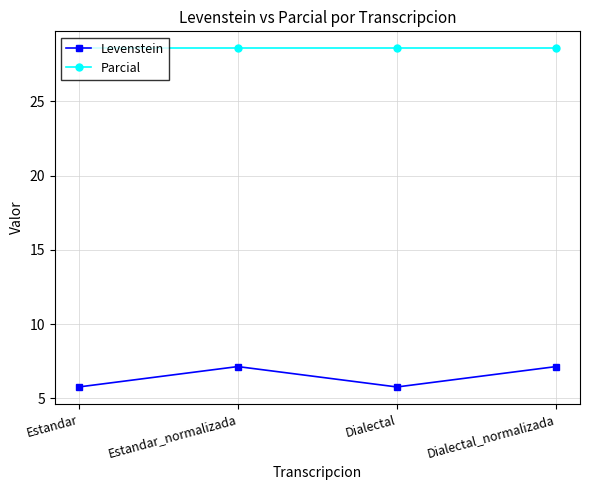

What is the maximum value shown in the chart?

28.6